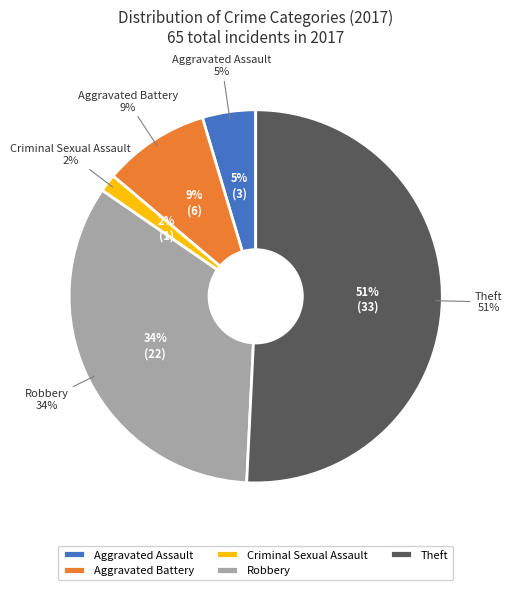

To the nearest percent, what portion does Theft represent?

51%